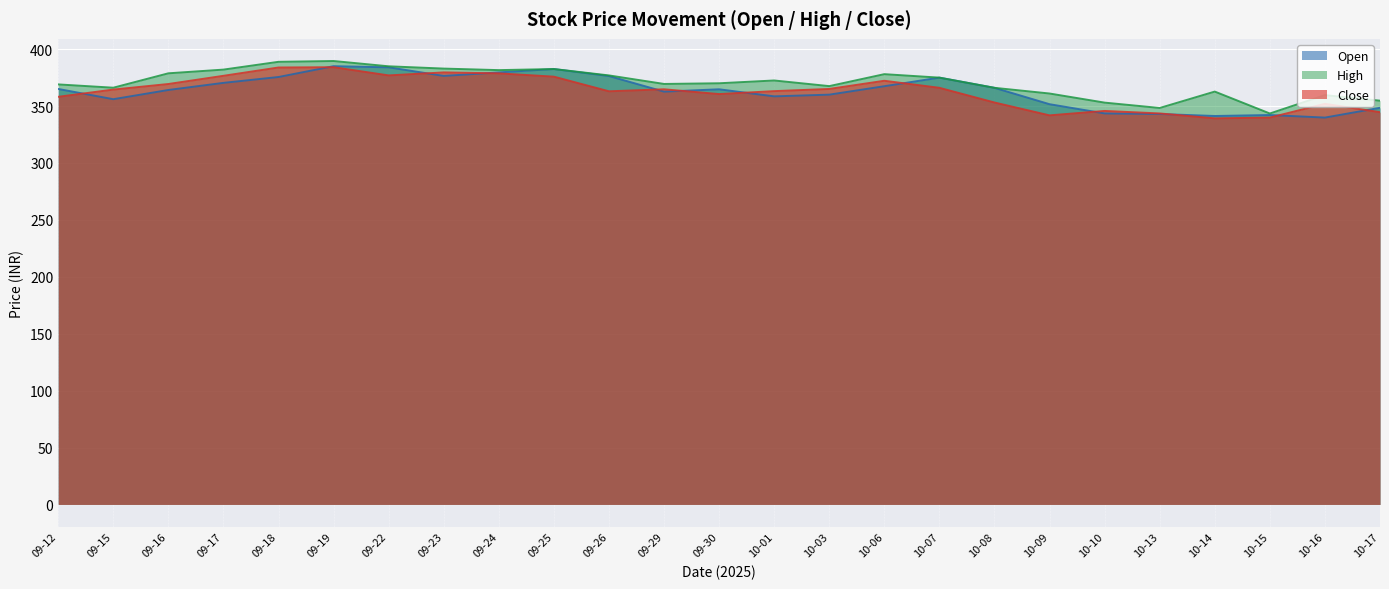

What is the highest value of the Open series?

385.0